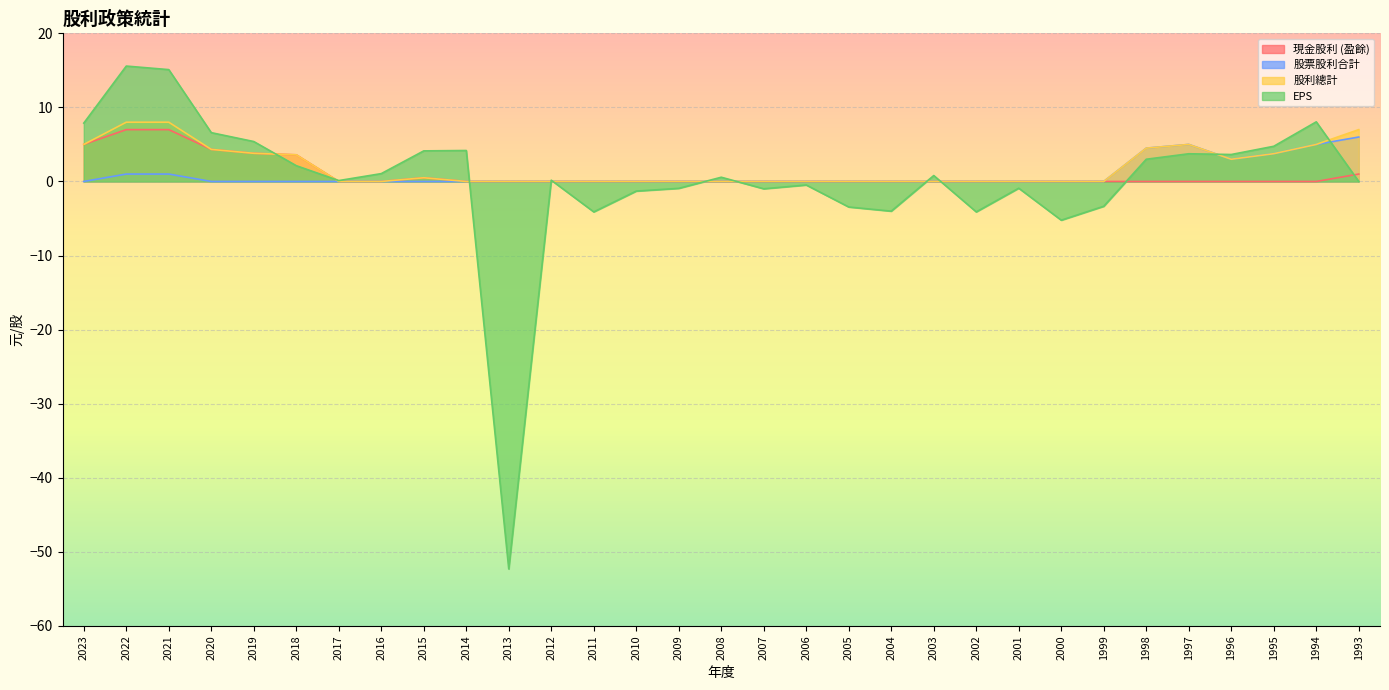

Count the 股票股利合計 values in the range 0 to 1.

25